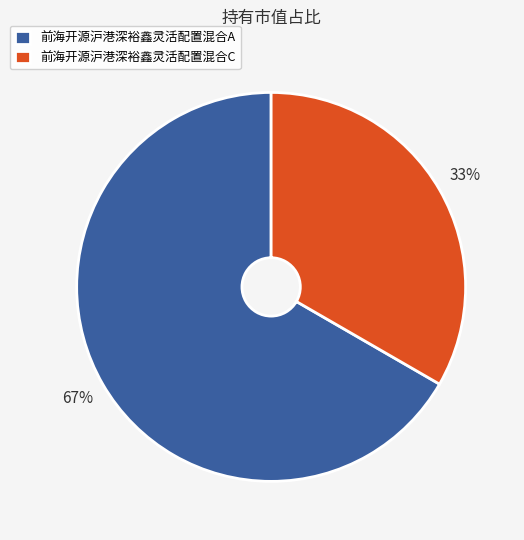

To the nearest percent, what percentage of the pie is 前海开源沪港深裕鑫灵活配置混合C?

33%